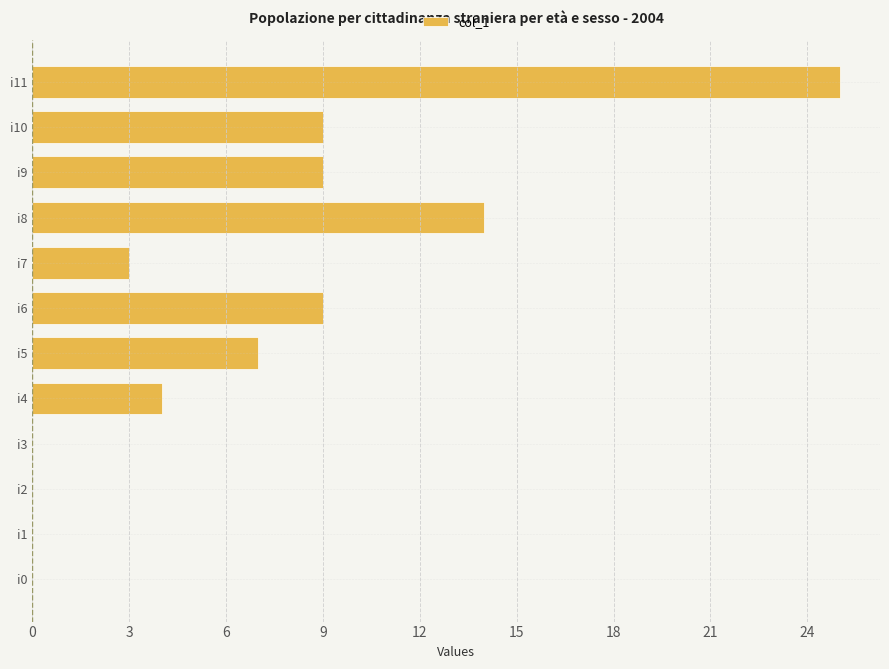

Is it true that the value at i1 is 0?

True